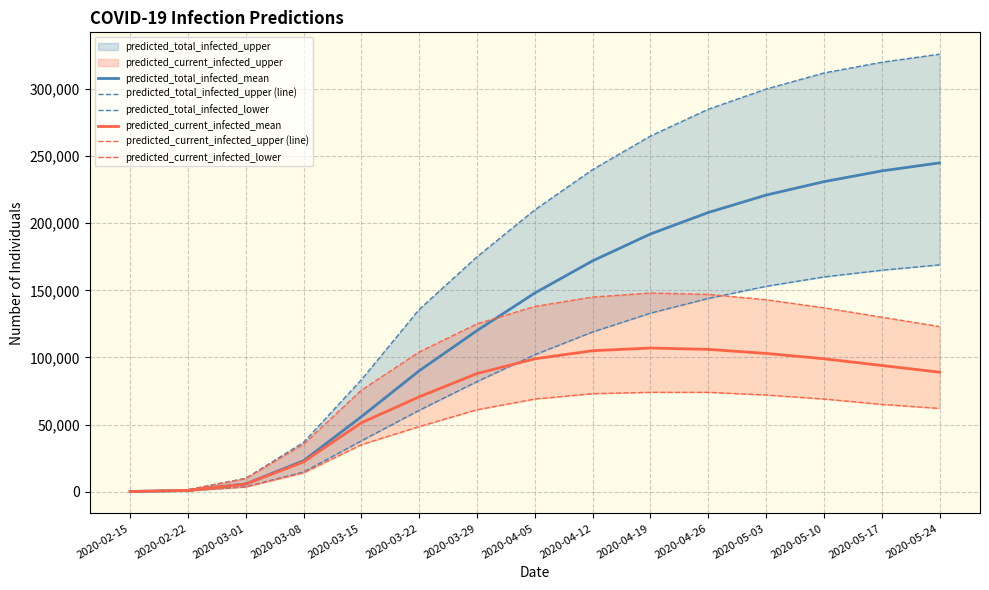

Reading right to left, what are all the values shown in this chart?

predicted_total_infected_mean: 2020-05-24=245000	2020-05-17=239000	2020-05-10=231000	2020-05-03=221000	2020-04-26=208000	2020-04-19=192000	2020-04-12=172000	2020-04-05=148000	2020-03-29=120000	2020-03-22=90042	2020-03-15=55832	2020-03-08=23010	2020-03-01=5732	2020-02-22=871	2020-02-15=109
predicted_total_infected_upper (line): 2020-05-24=326000	2020-05-17=320000	2020-05-10=312000	2020-05-03=300000	2020-04-26=285000	2020-04-19=265000	2020-04-12=240000	2020-04-05=210000	2020-03-29=175000	2020-03-22=135777	2020-03-15=83371	2020-03-08=36713	2020-03-01=9920	2020-02-22=1400	2020-02-15=175
predicted_total_infected_lower: 2020-05-24=169000	2020-05-17=165000	2020-05-10=160000	2020-05-03=153000	2020-04-26=144000	2020-04-19=133000	2020-04-12=119000	2020-04-05=102000	2020-03-29=82000	2020-03-22=60617	2020-03-15=37836	2020-03-08=14588	2020-03-01=3614	2020-02-22=600	2020-02-15=75
predicted_current_infected_mean: 2020-05-24=89000	2020-05-17=94000	2020-05-10=99000	2020-05-03=103000	2020-04-26=106000	2020-04-19=107000	2020-04-12=105000	2020-04-05=99000	2020-03-29=88000	2020-03-22=70632	2020-03-15=51308	2020-03-08=22139	2020-03-01=5623	2020-02-22=871	2020-02-15=109
predicted_current_infected_upper (line): 2020-05-24=123000	2020-05-17=130000	2020-05-10=137000	2020-05-03=143000	2020-04-26=147000	2020-04-19=148000	2020-04-12=145000	2020-04-05=138000	2020-03-29=125000	2020-03-22=104093	2020-03-15=75555	2020-03-08=35313	2020-03-01=9745	2020-02-22=1400	2020-02-15=175
predicted_current_infected_lower: 2020-05-24=62000	2020-05-17=65000	2020-05-10=69000	2020-05-03=72000	2020-04-26=74000	2020-04-19=74000	2020-04-12=73000	2020-04-05=69000	2020-03-29=61000	2020-03-22=48455	2020-03-15=34951	2020-03-08=13988	2020-03-01=3539	2020-02-22=600	2020-02-15=75